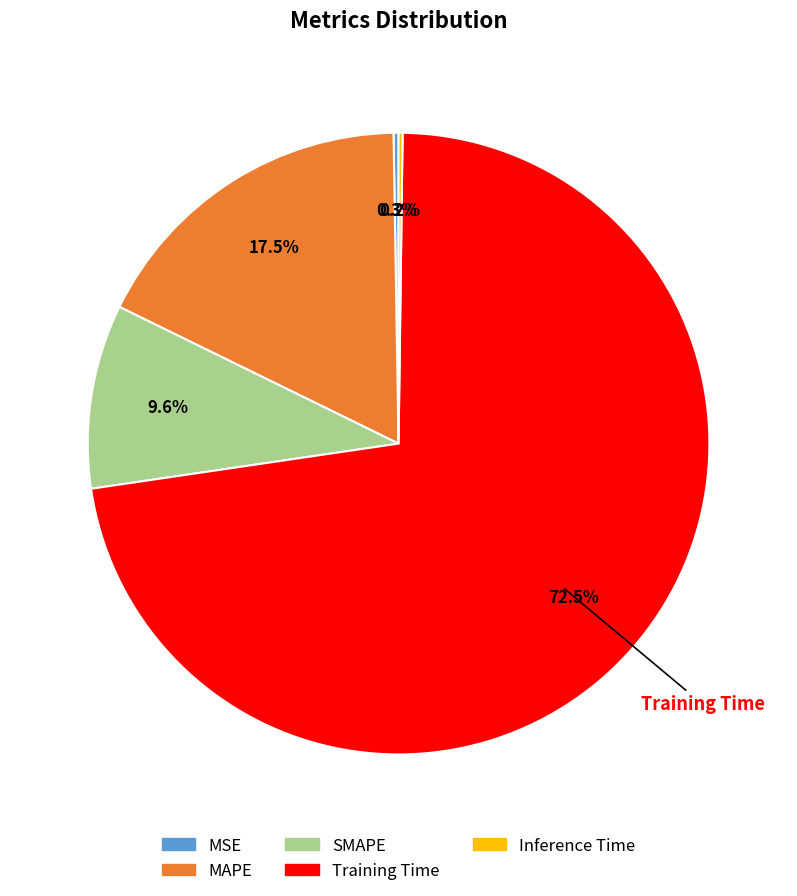

Which slice represents more than half of the pie?

Training Time